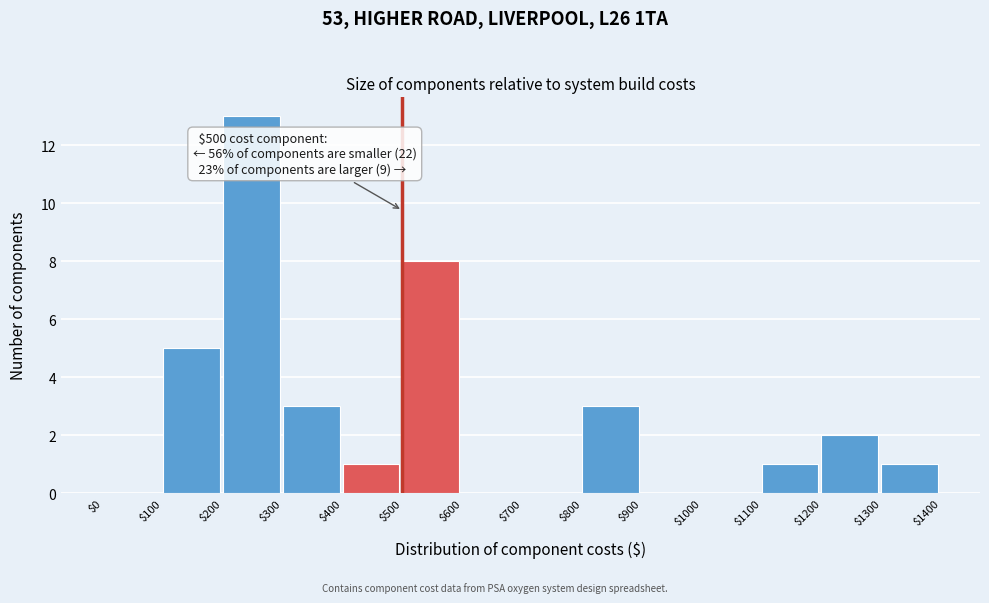

Over which range of the x-axis is the bar tallest?

$200 to $300